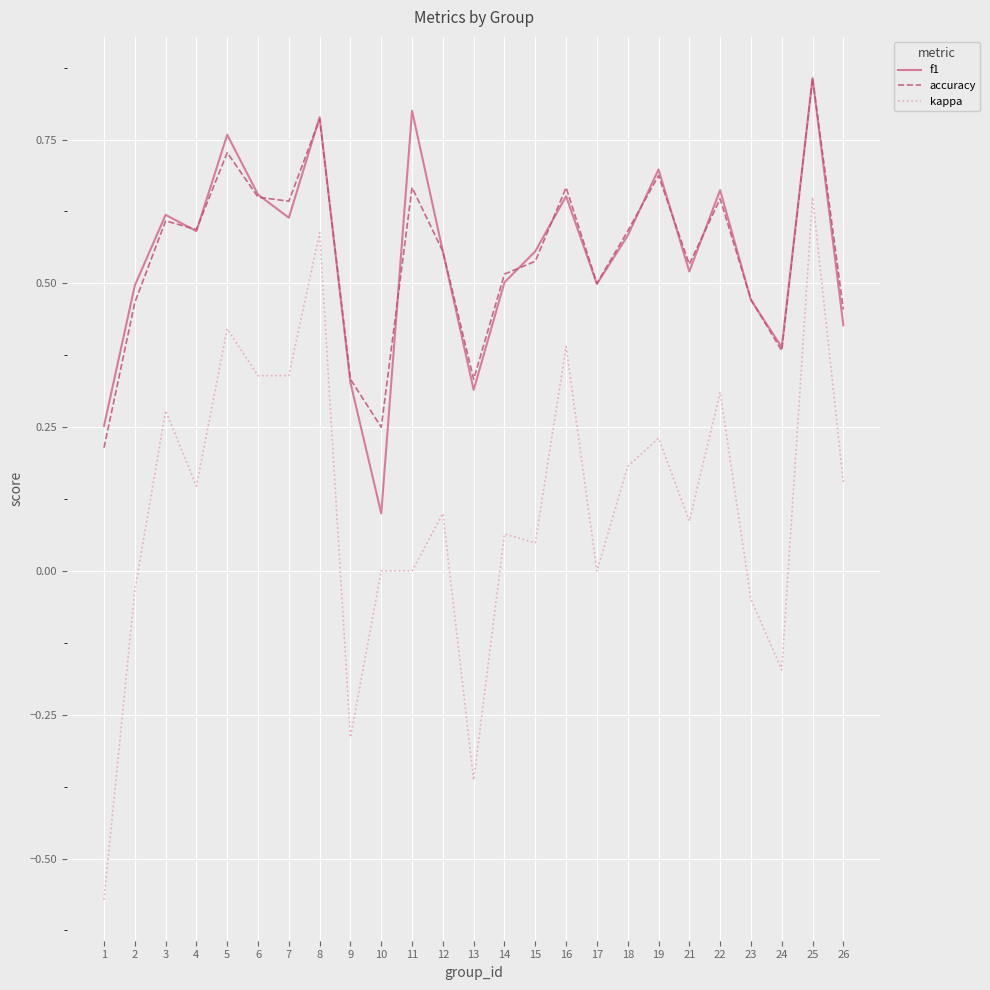

Which series has the widest spread of values?

kappa